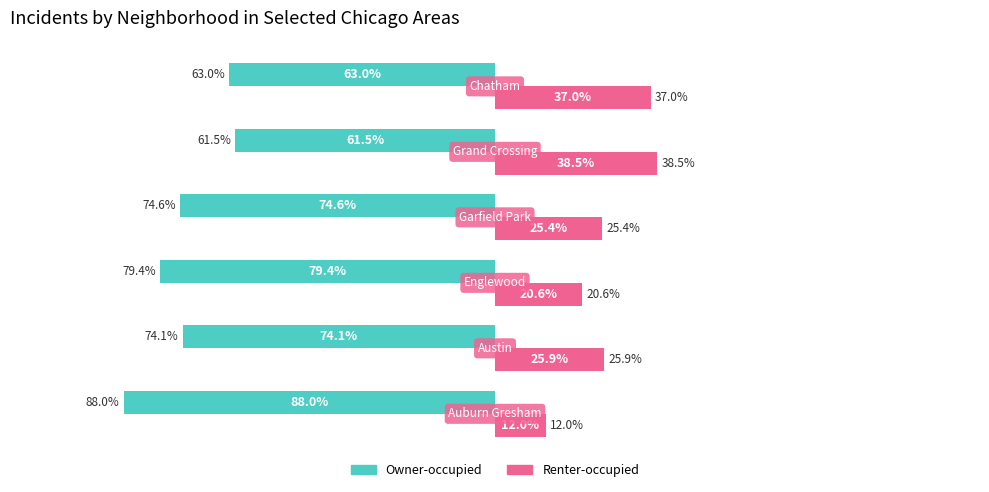

Which series has the largest total across all categories?

Renter-occupied